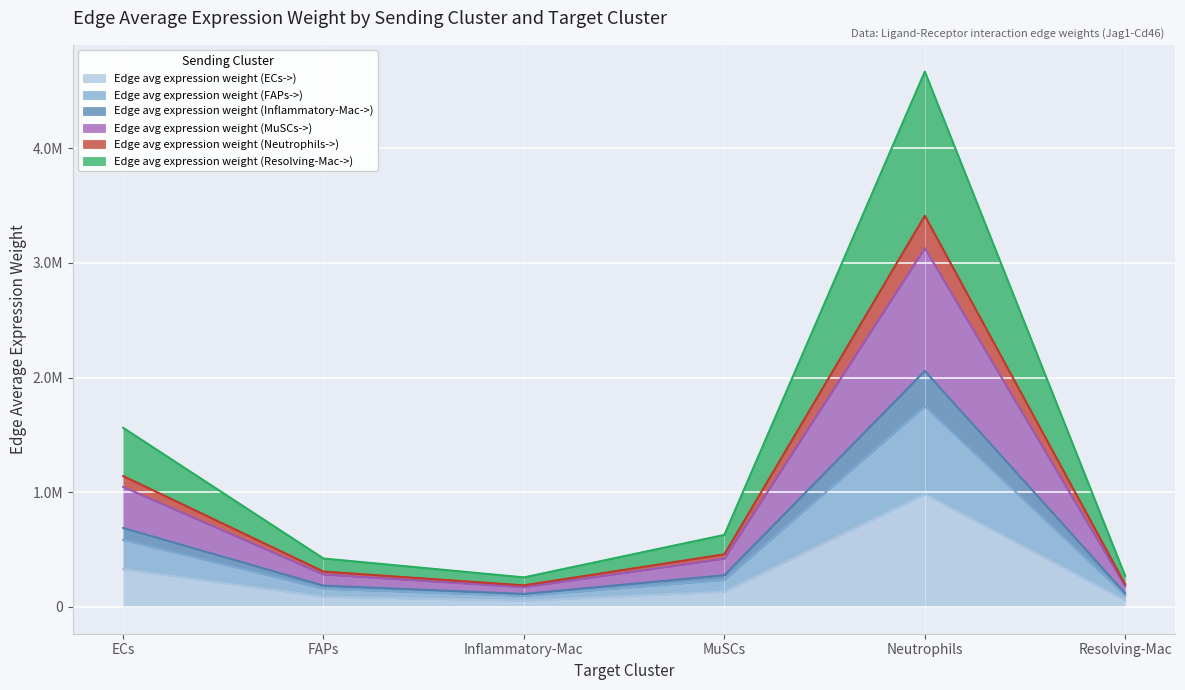

What is the spread (max minus min) of values at Resolving-Mac?

139255.9